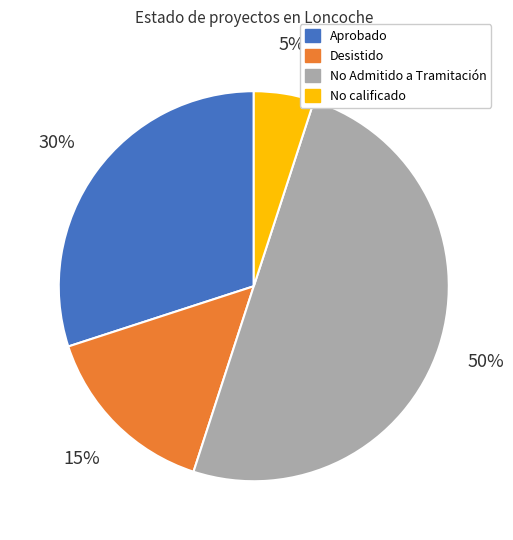

To the nearest percent, what is the difference between the largest and smallest slice percentages?

45%